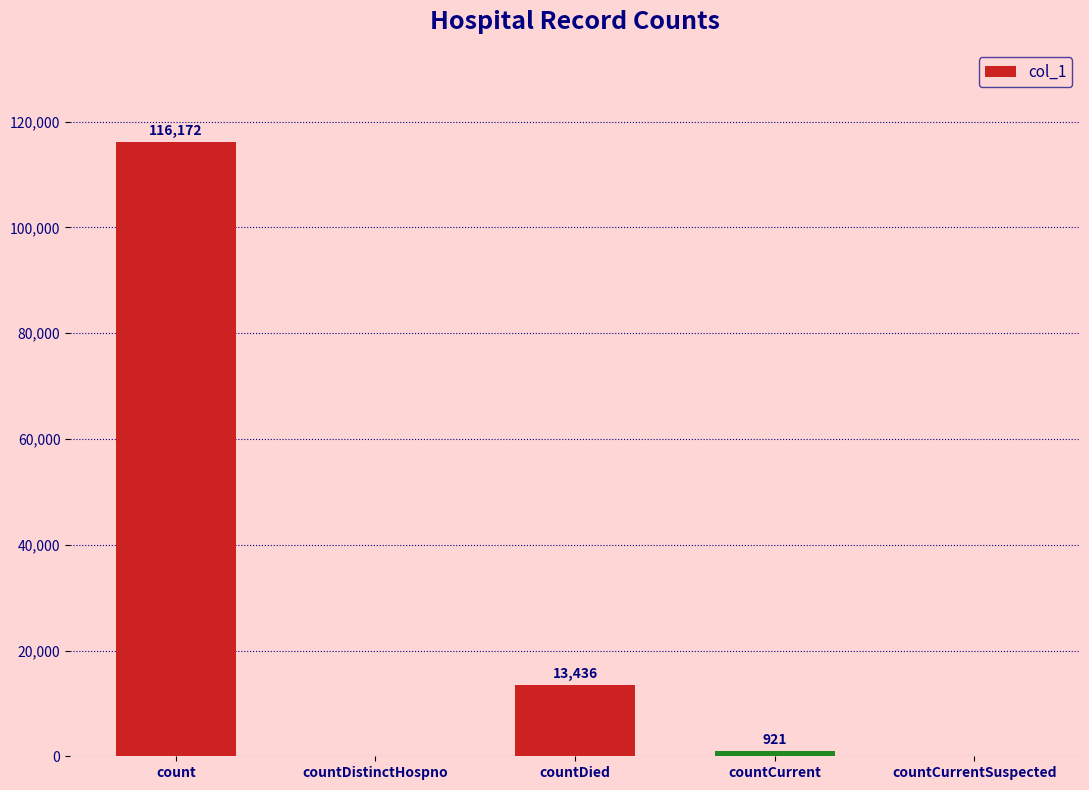

Reading left to right, list all the values displayed in this chart.

count=116172	countDistinctHospno=0	countDied=13436	countCurrent=921	countCurrentSuspected=0